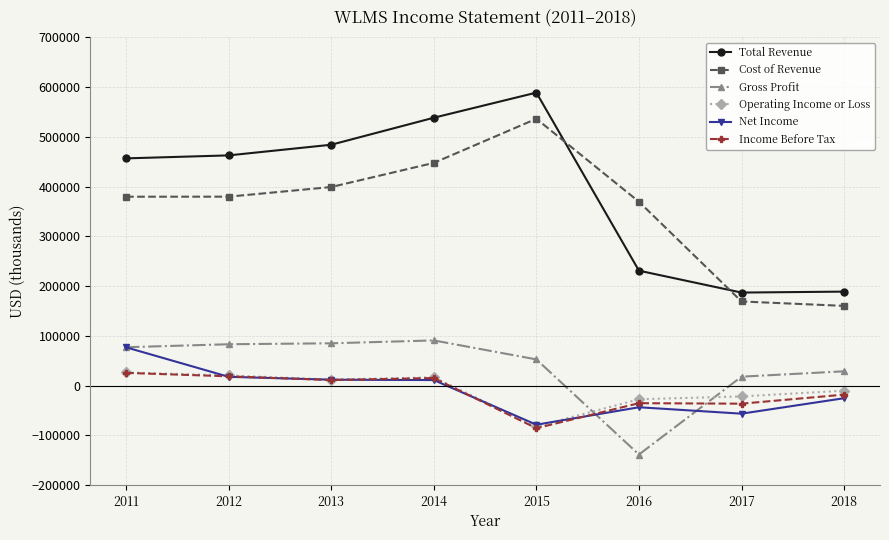

True or false: Gross Profit has a value of 83100 at 2012.

True